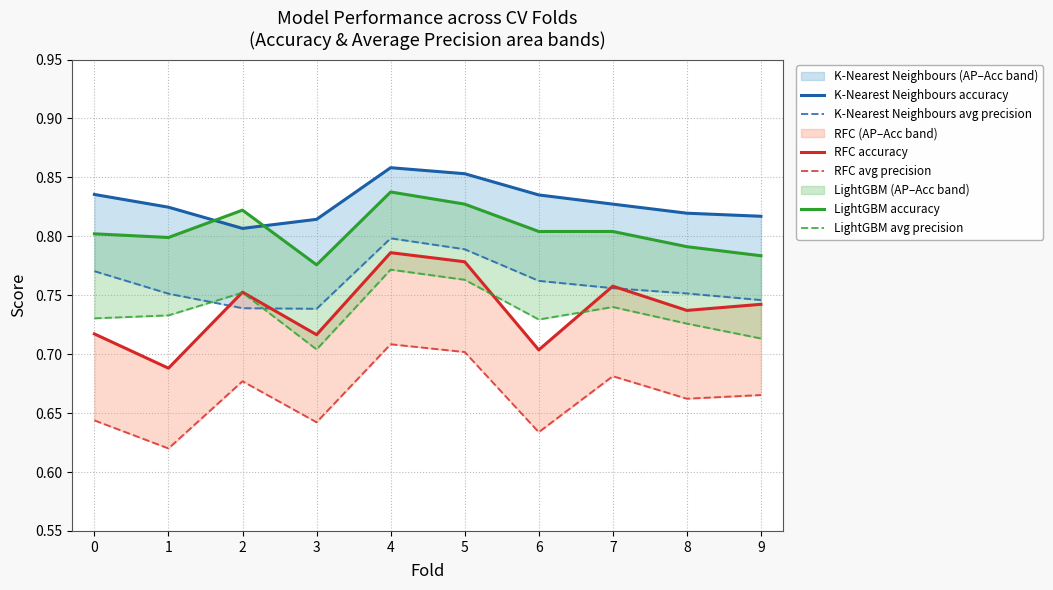

Which has a higher value, 5 or 7?

5